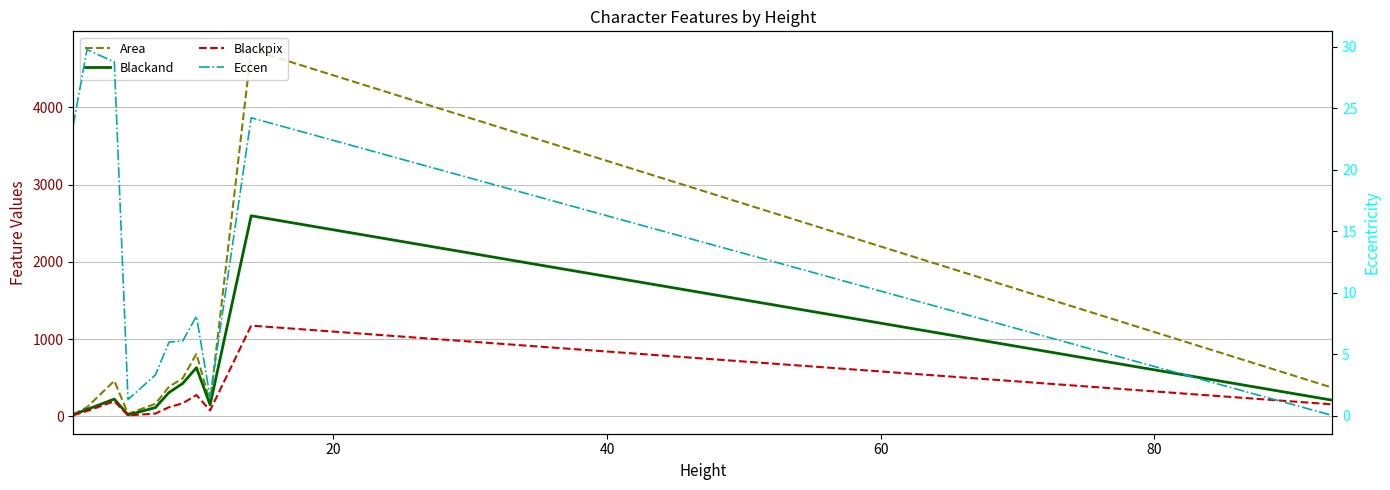

True or false: Area and Eccen intersect in this chart.

False